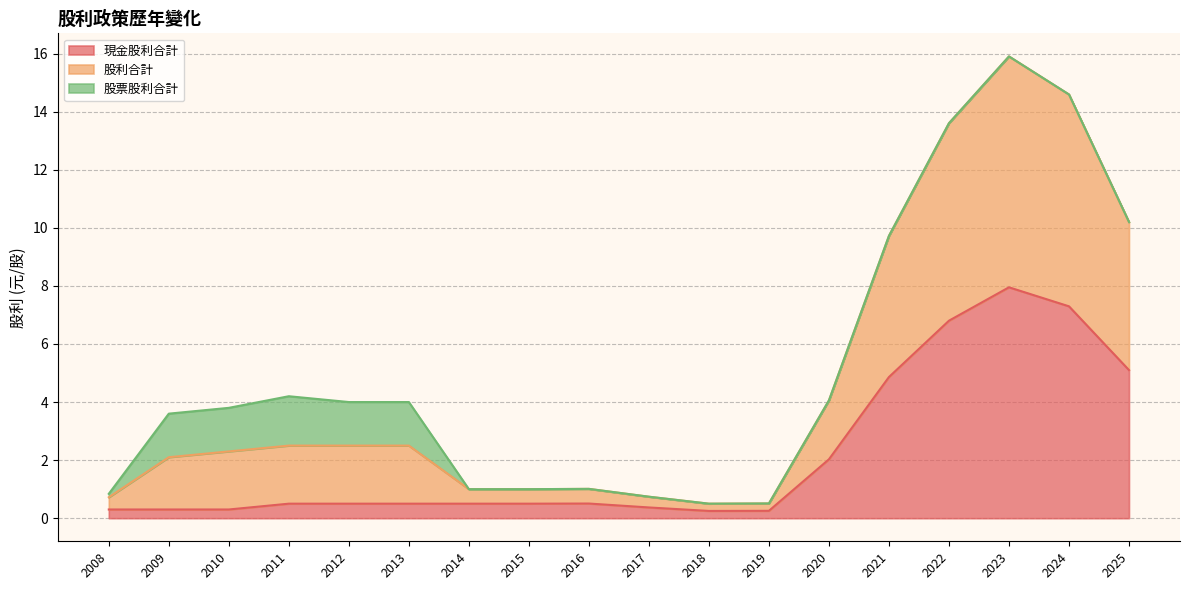

After their last crossing, which series has the higher values: 現金股利合計 or 股票股利合計?

現金股利合計